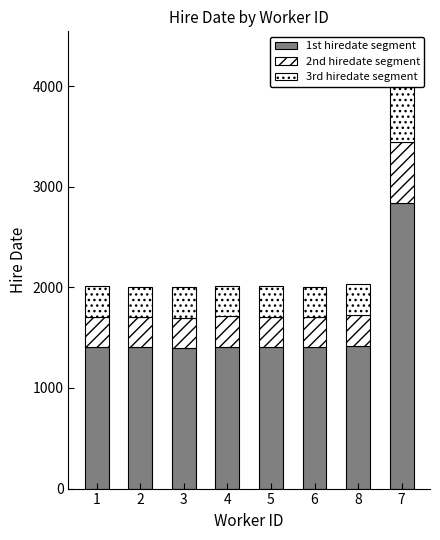

List the series in order of their peak value, lowest first.

2nd hiredate segment, 3rd hiredate segment, 1st hiredate segment